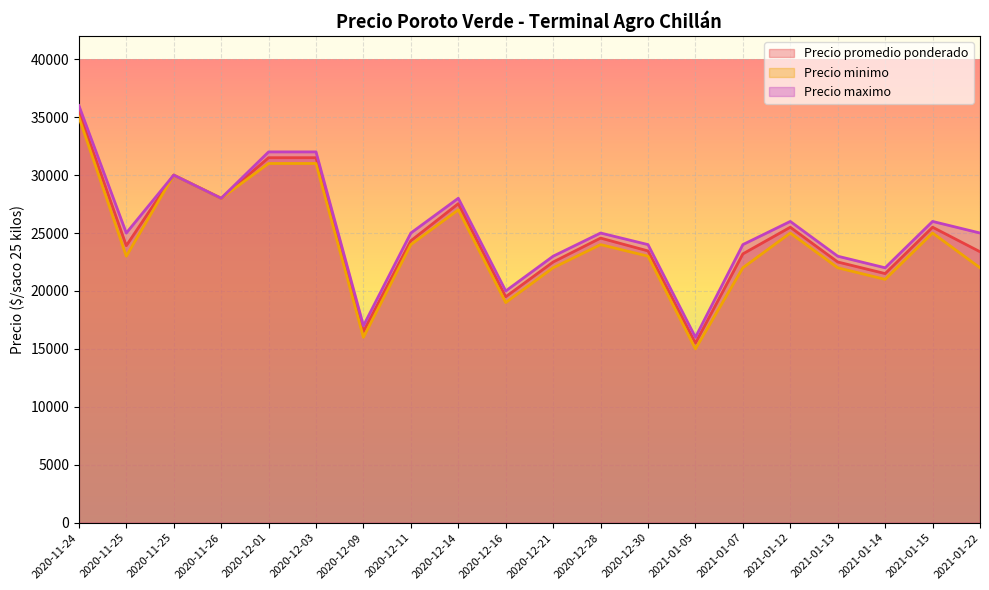

What is the minimum value shown in the chart?

15000